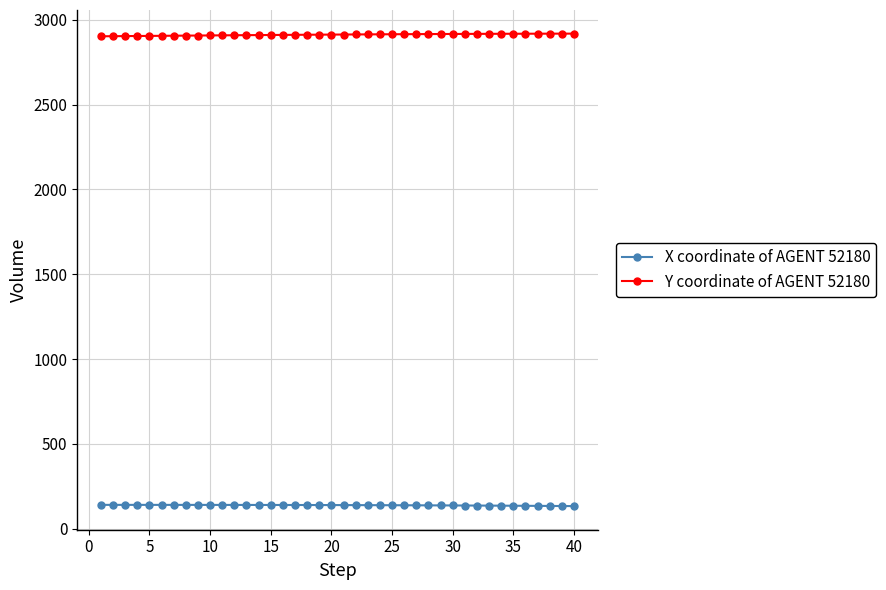

True or false: Y coordinate of AGENT 52180 and X coordinate of AGENT 52180 cross at least once.

False